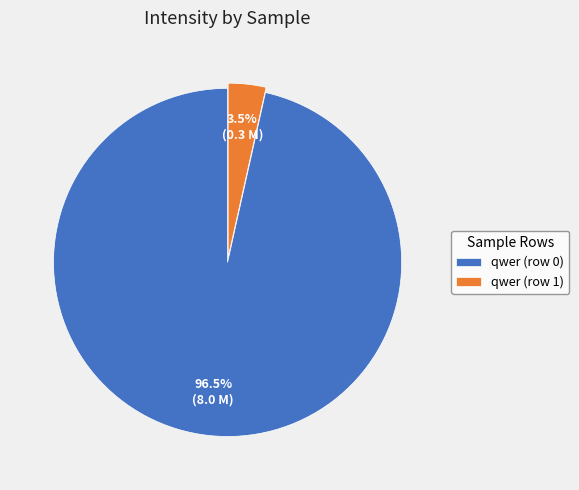

Which slice is the smallest?

qwer (row 1)